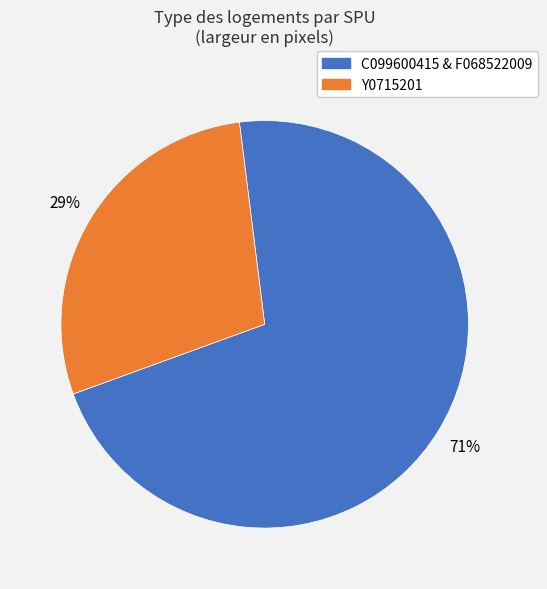

Is the sum of Y0715201 and C099600415 & F068522009 greater than half?

Yes